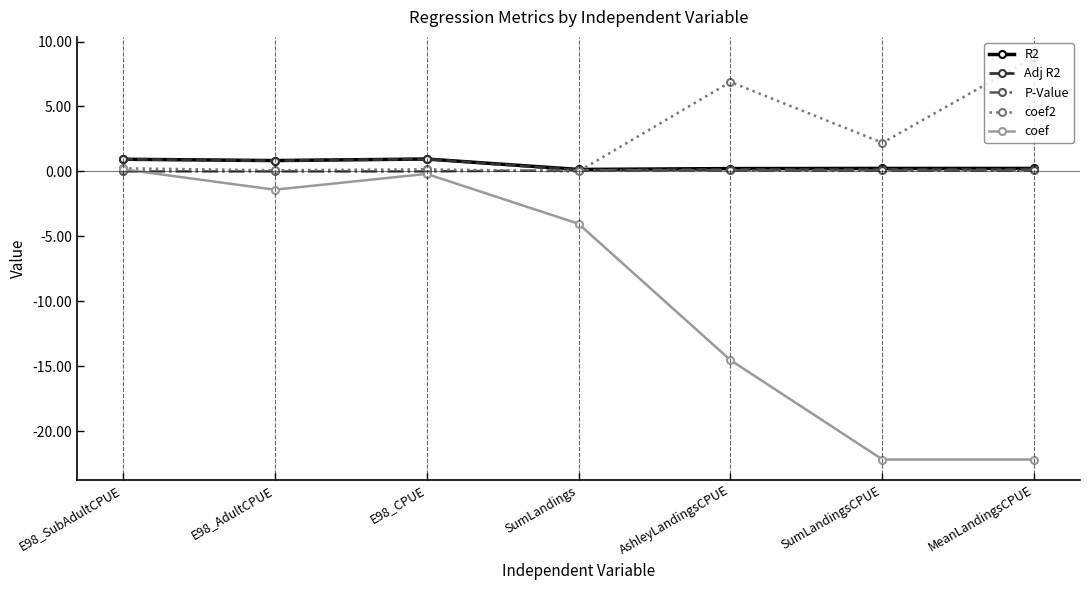

Which category has the highest value across all series?

MeanLandingsCPUE